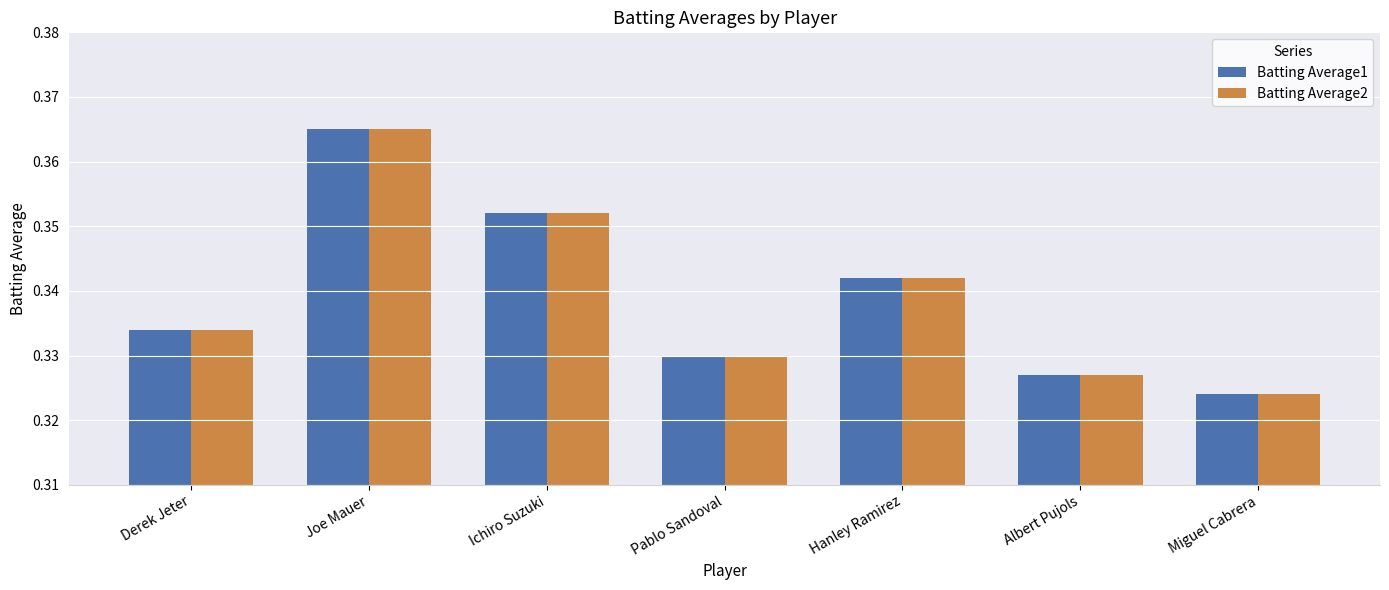

Are the bars grouped side by side (vs. stacked)?

Yes